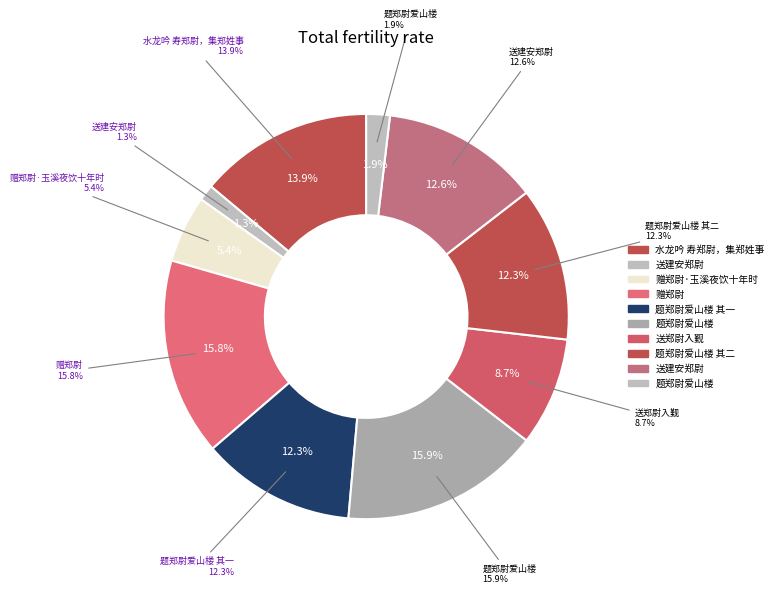

To the nearest percent, what percentage of the pie is 题郑尉爱山楼 其二?

12%